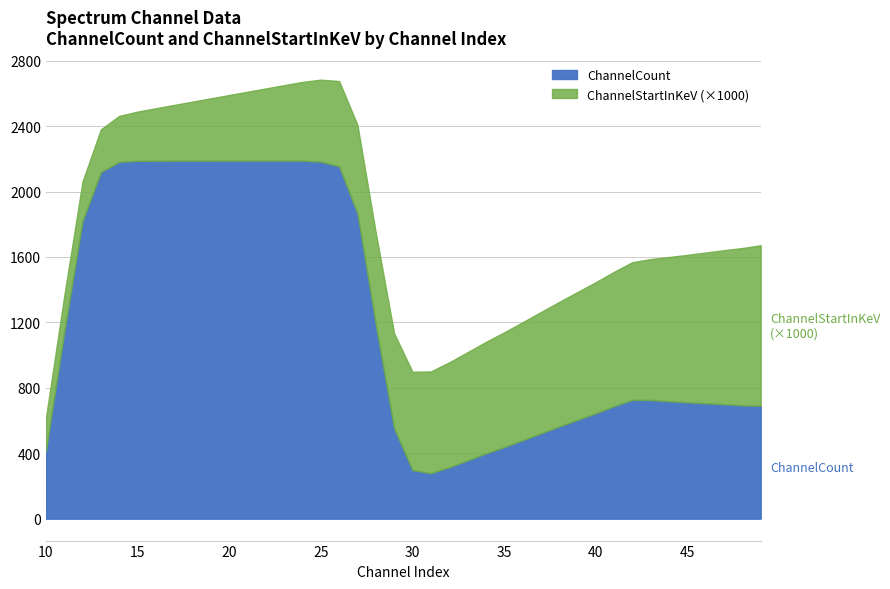

True or false: ChannelStartInKeV and ChannelCount intersect in this chart.

False